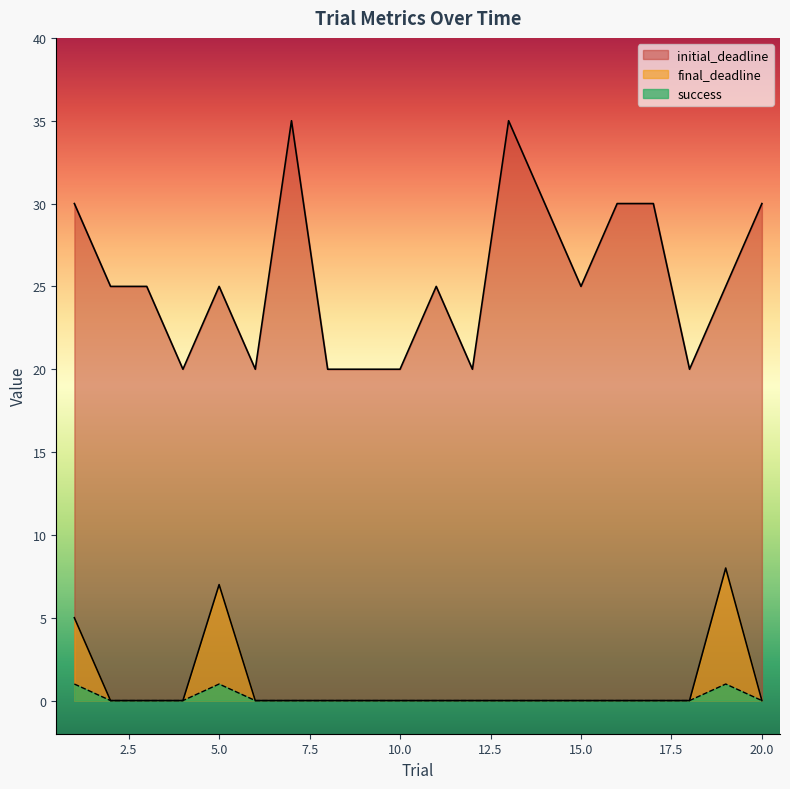

How many values in final_deadline are above zero?

3